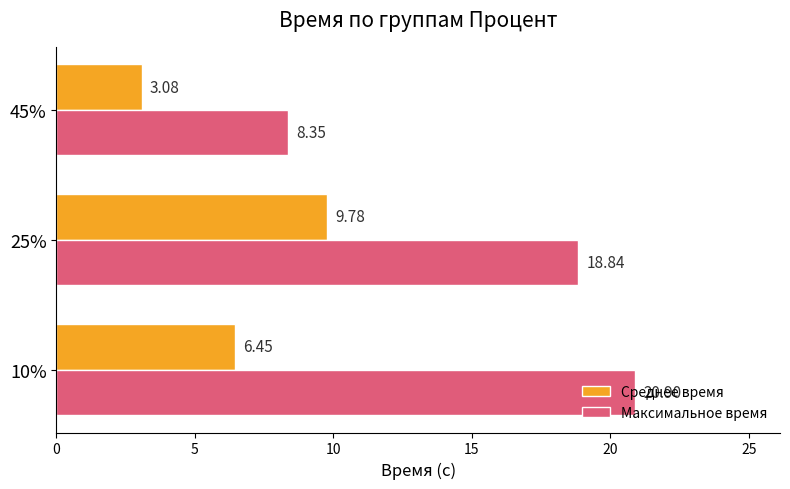

Rank the series by their average value, from lowest to highest.

Среднее время, Максимальное время